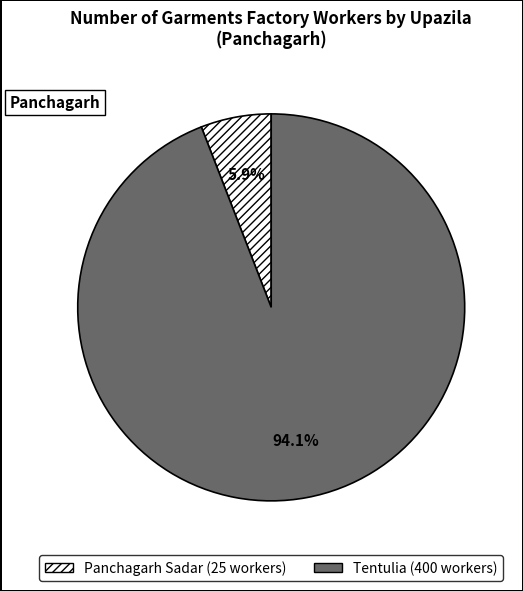

Is there a majority slice in this chart?

Yes